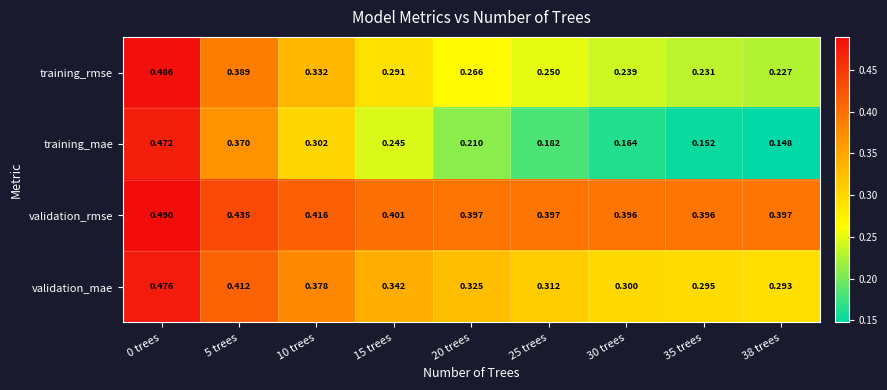

At 35 trees, list the series in order from smallest to largest.

training_mae, training_rmse, validation_mae, validation_rmse